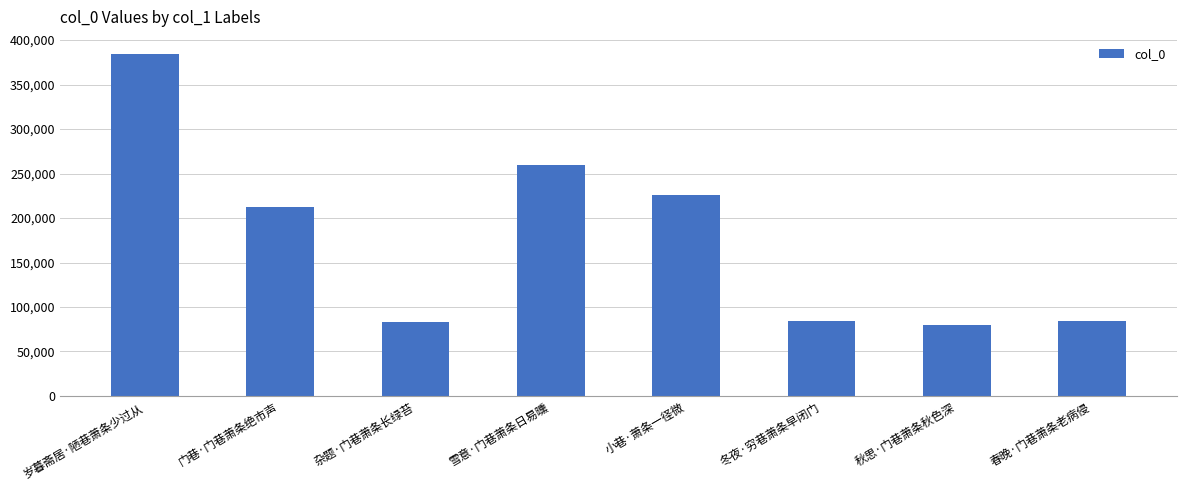

Where does the data first go above 212613?

岁暮斋居·陋巷萧条少过从